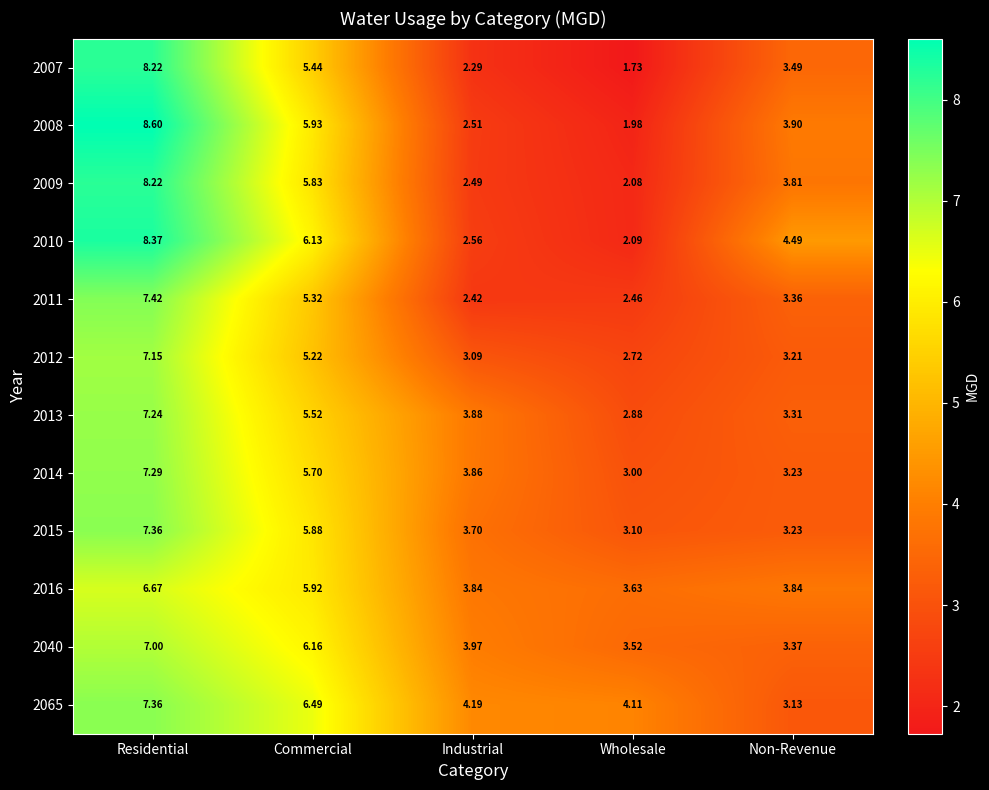

At which label is 2065 closest to 5?

Industrial